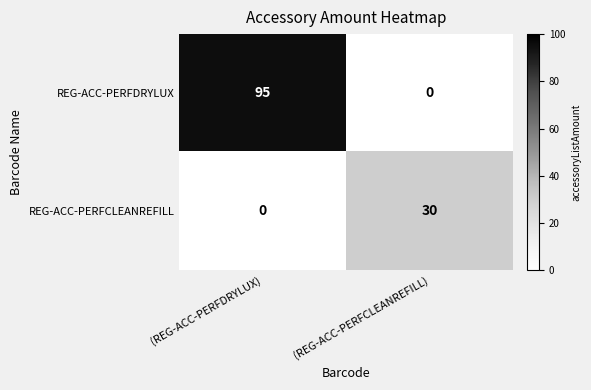

True or false: REG-ACC-PERFCLEANREFILL has a value of 30 at (REG-ACC-PERFCLEANREFILL).

True